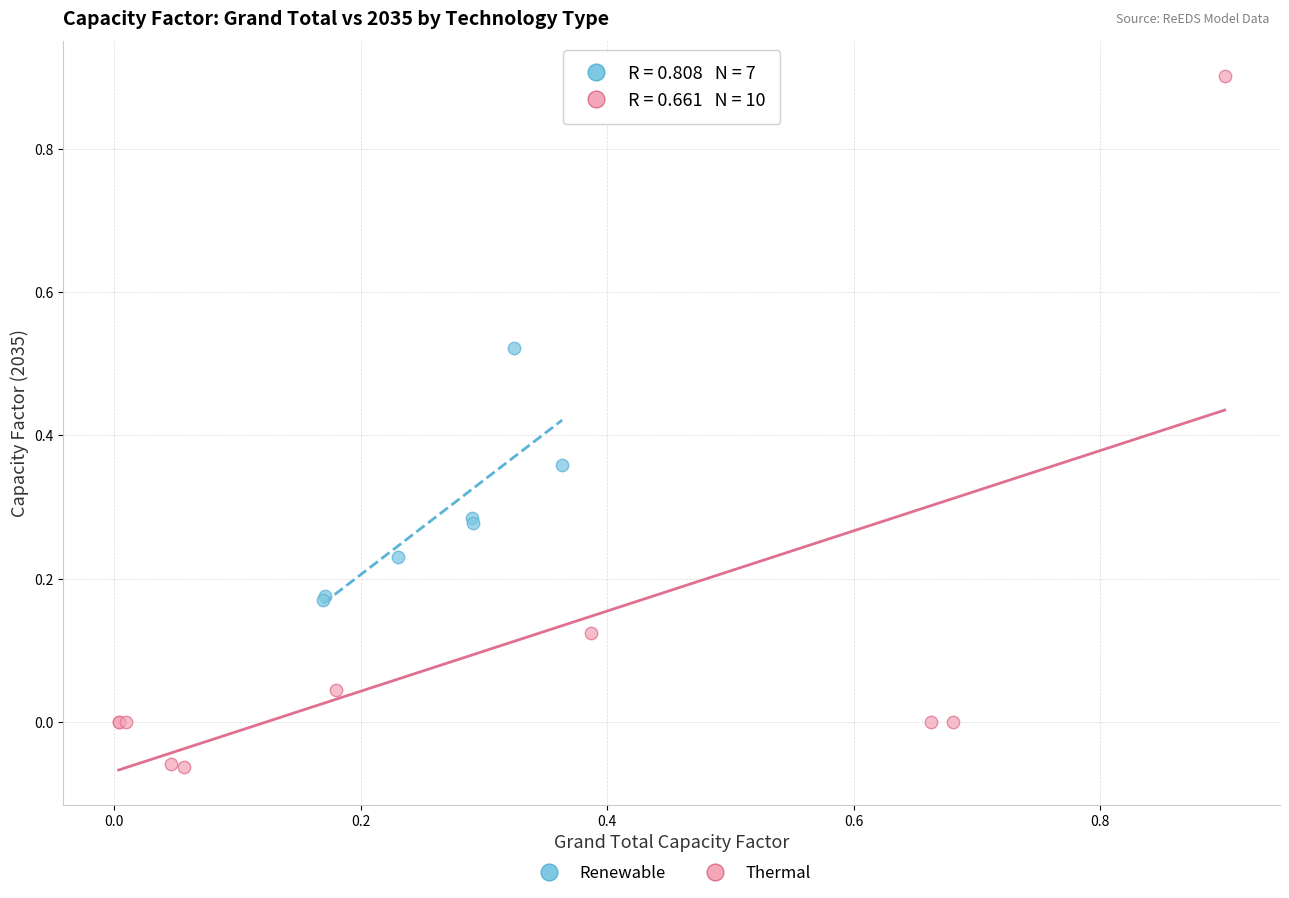

Which series has the widest spread of Y values?

Thermal